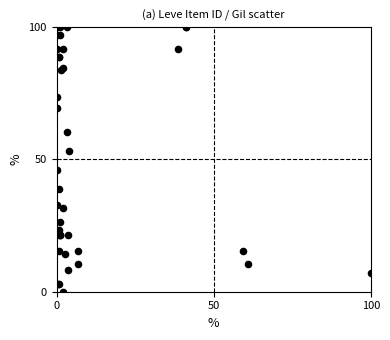

What Y value in the scatter plot is closest to 50?

53.1